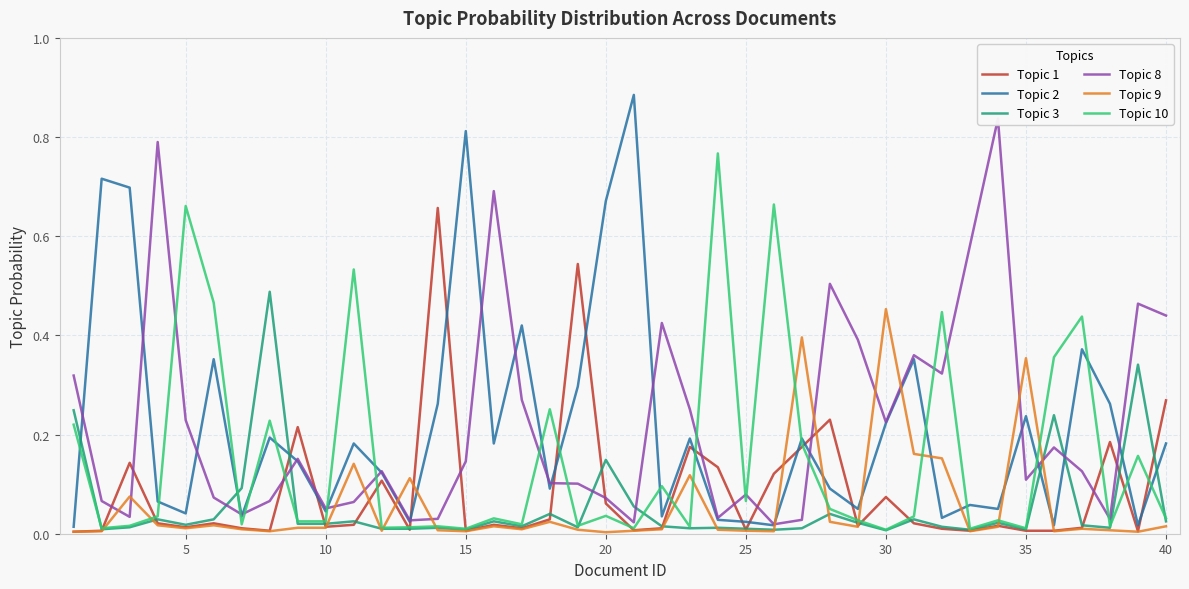

What is the difference between the maximum and minimum values in the Topic 9 series?

0.5